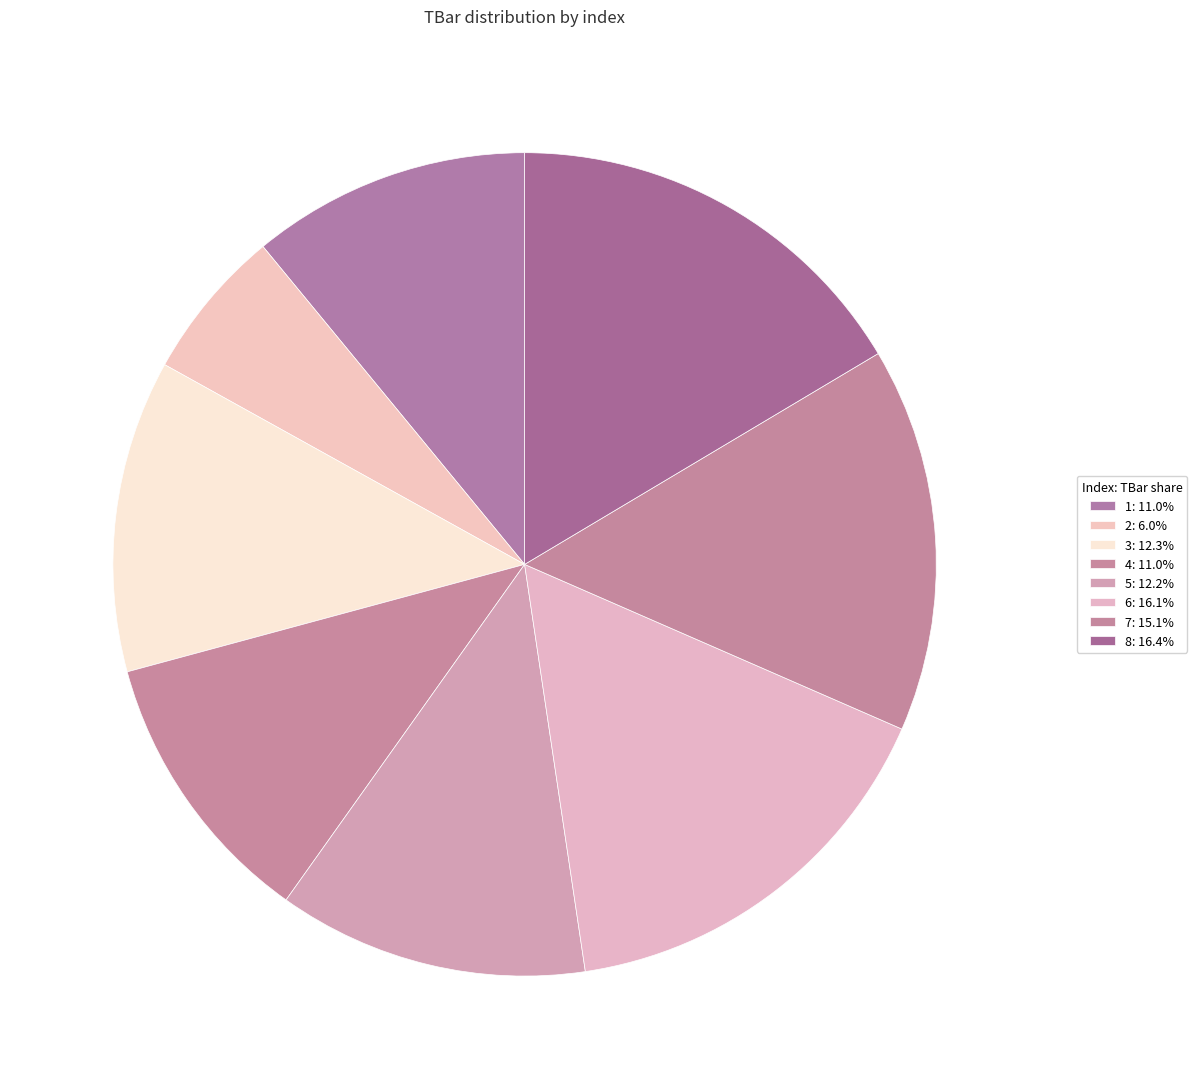

How many segments does this pie chart have?

8